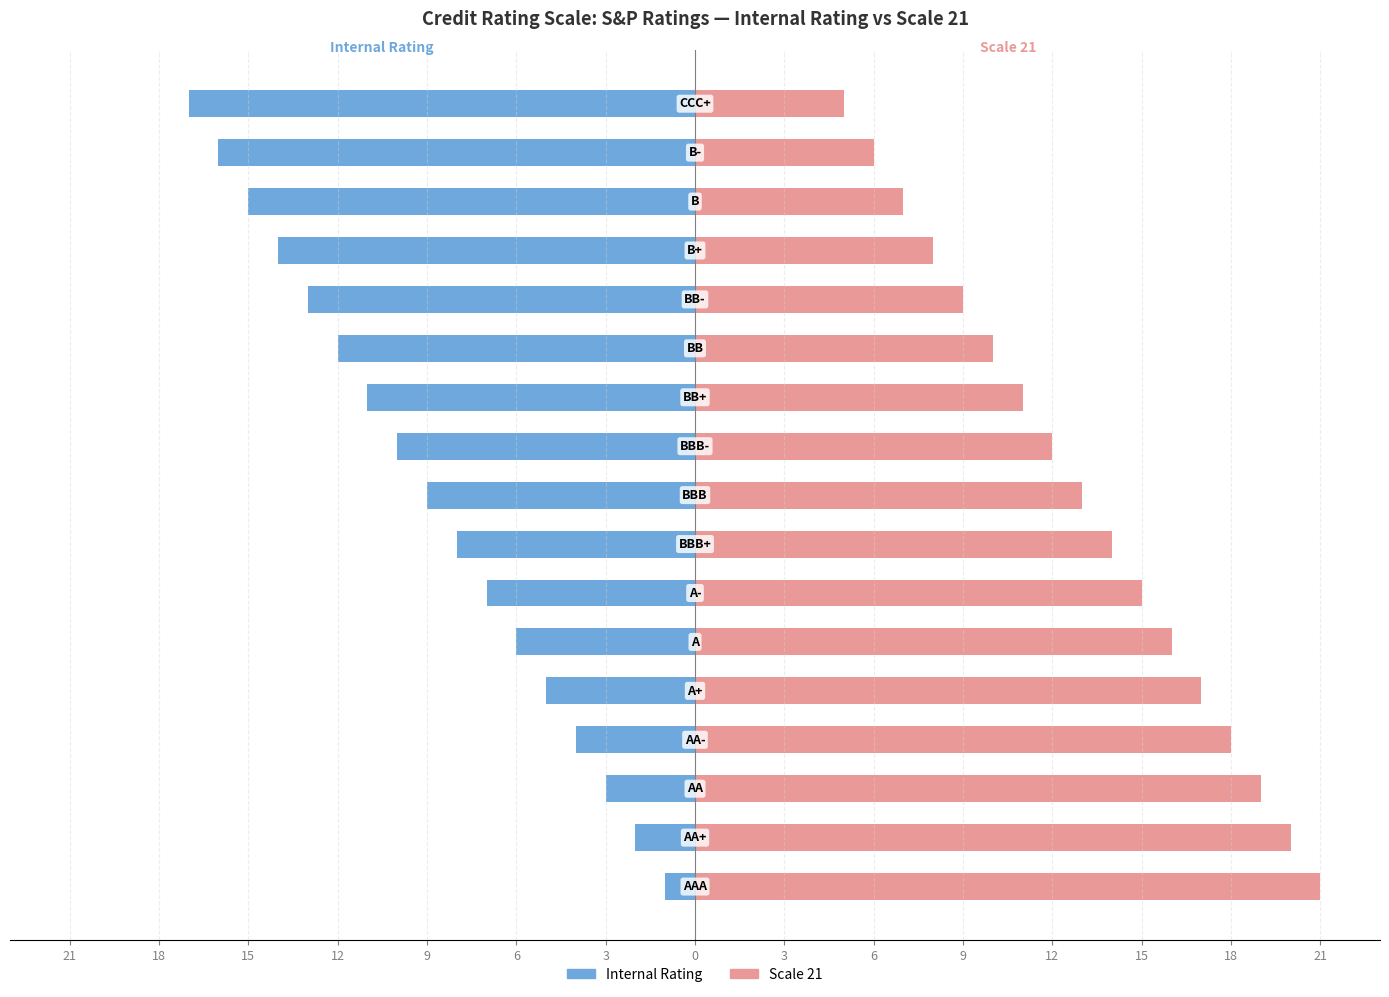

Reading left to right, transcribe all the data shown in this chart.

Internal Rating: -1	-2	-3	-4	-5	-6	-7	-8	-9	-10	-11	-12	-13	-14	-15	-16	-17
Scale 21: 21	20	19	18	17	16	15	14	13	12	11	10	9	8	7	6	5